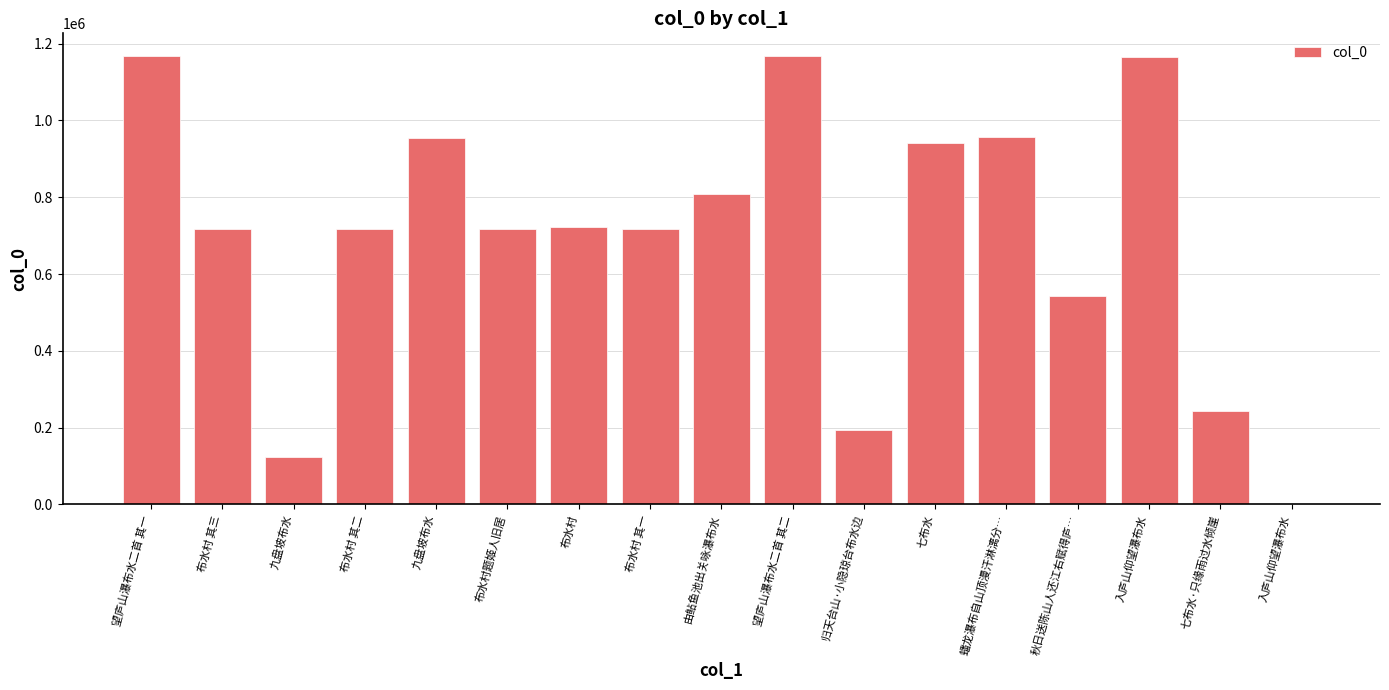

What is the smallest value displayed?

647